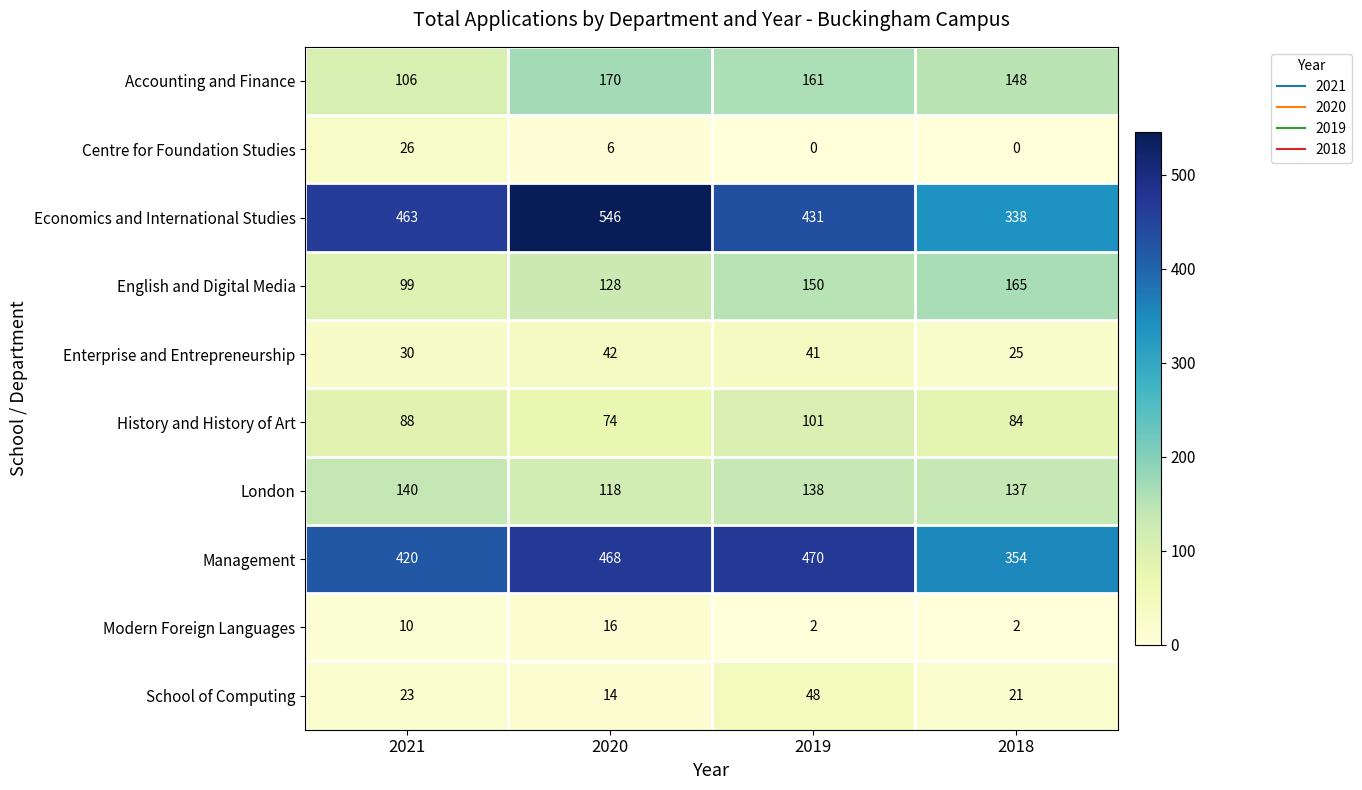

The History and History of Art series shows 74 at 2020. True or false?

True